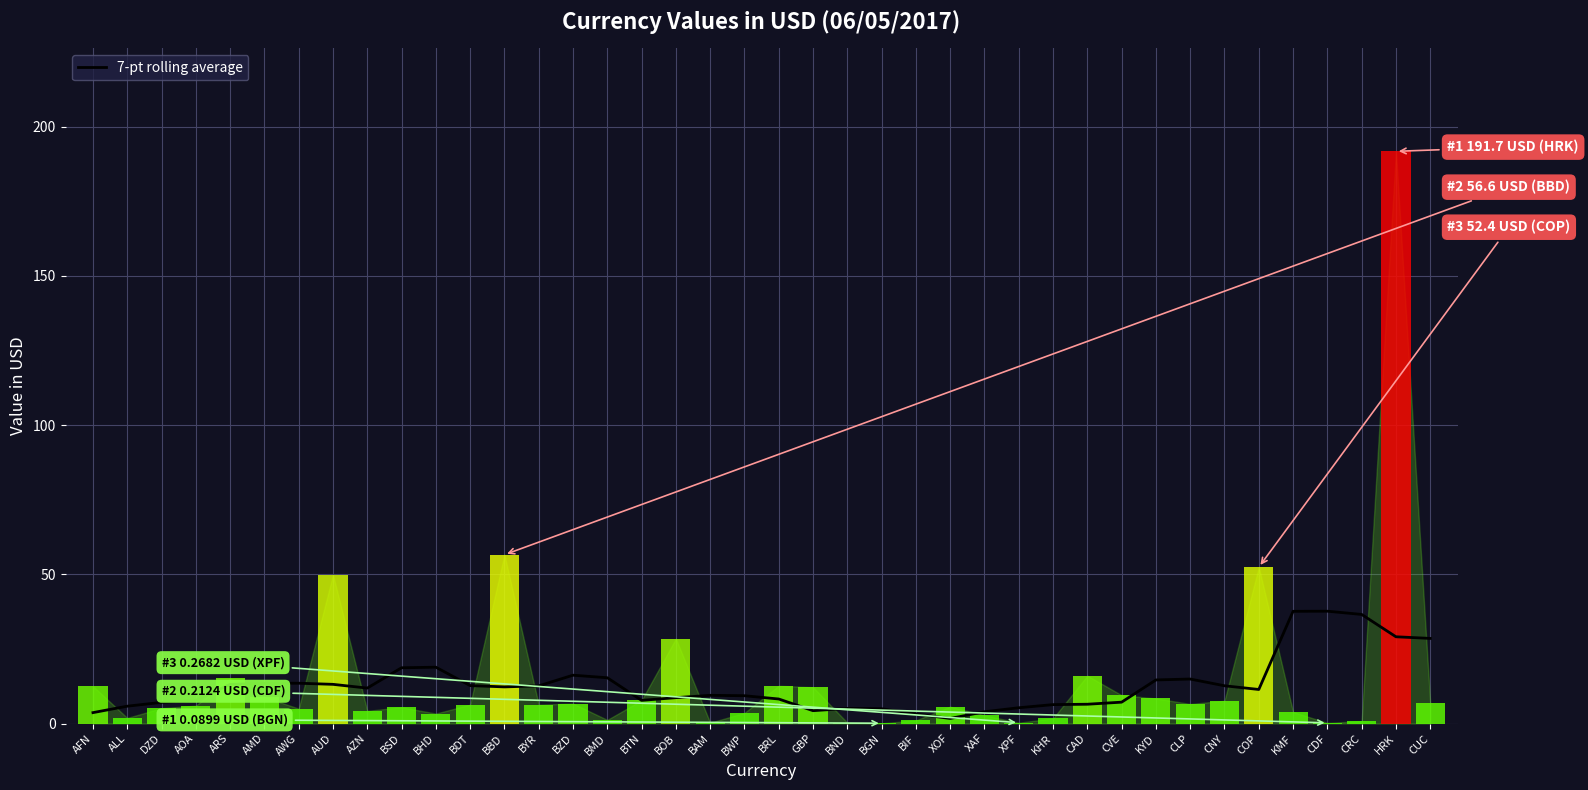

The value of 7-pt rolling average at AWG is 13.5. True or false?

True